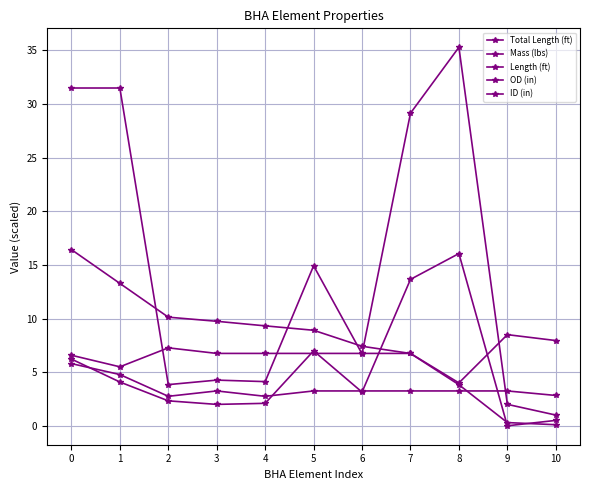

How many series are shown in this chart?

5